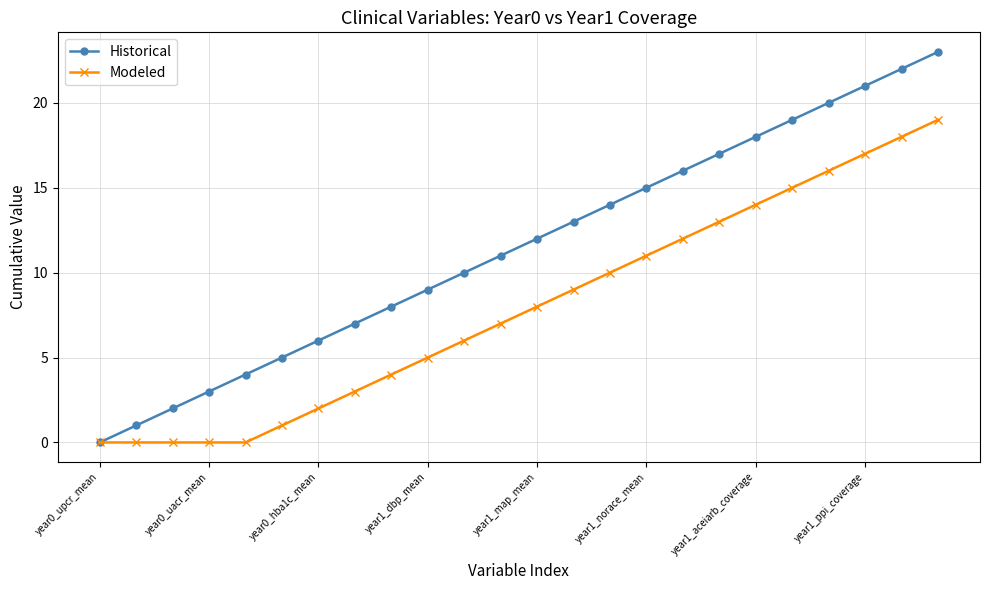

What are all the series names shown in the legend?

Historical, Modeled